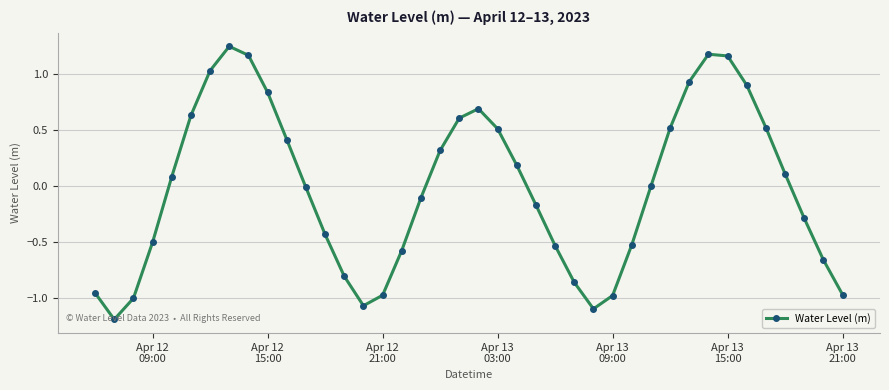

What is the smallest value displayed?

-1.2